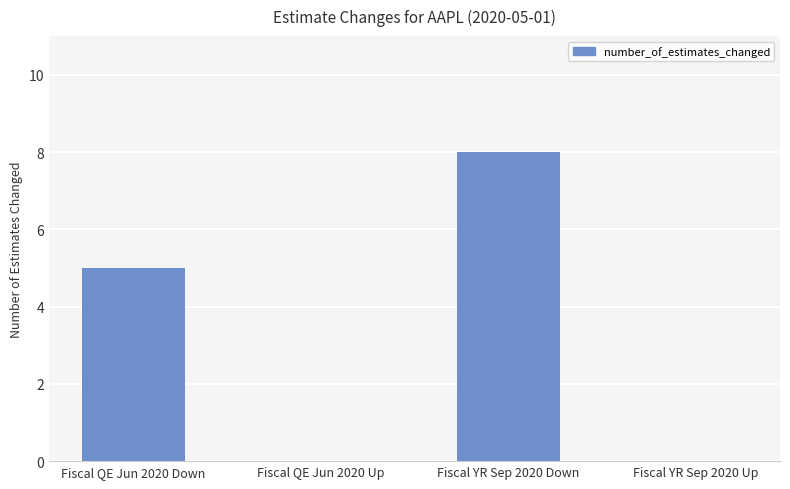

At which label is the value closest to 4?

Fiscal QE Jun 2020 Down